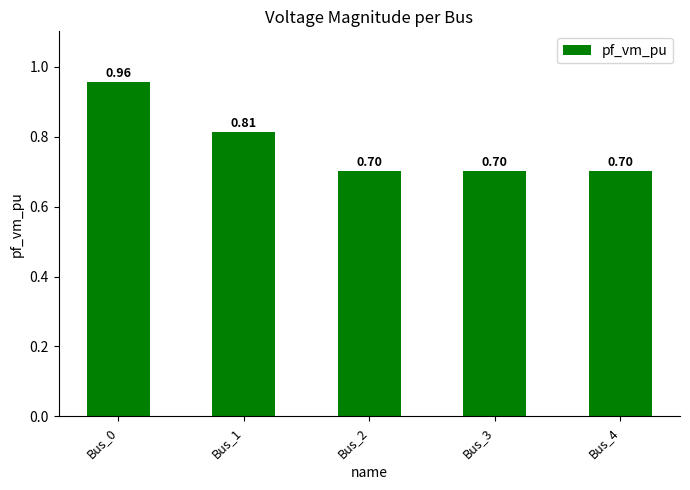

What is the difference between the maximum and minimum values?

0.3